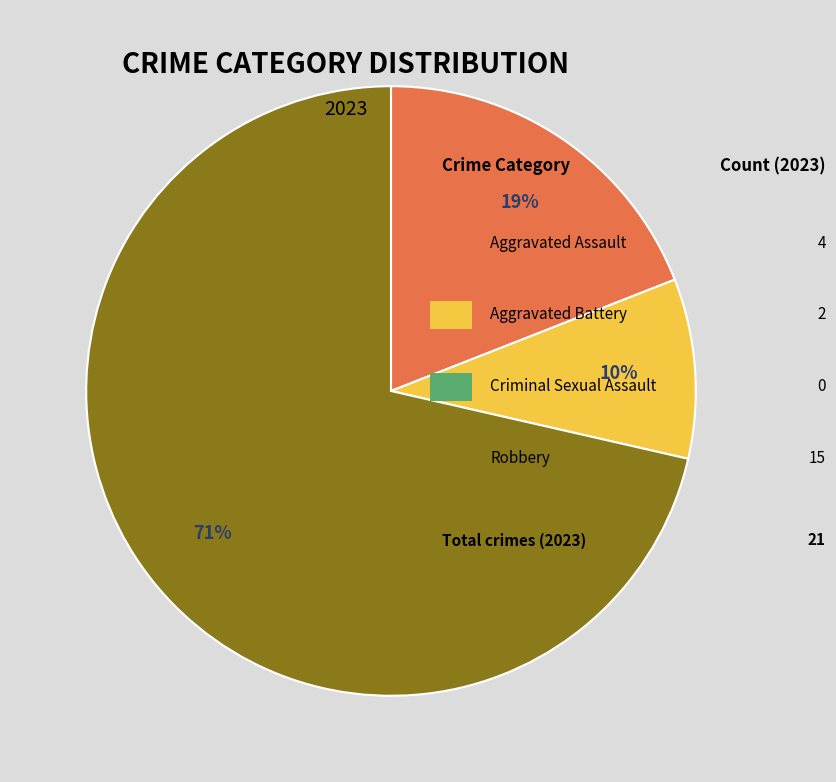

How many segments does this pie chart have?

3